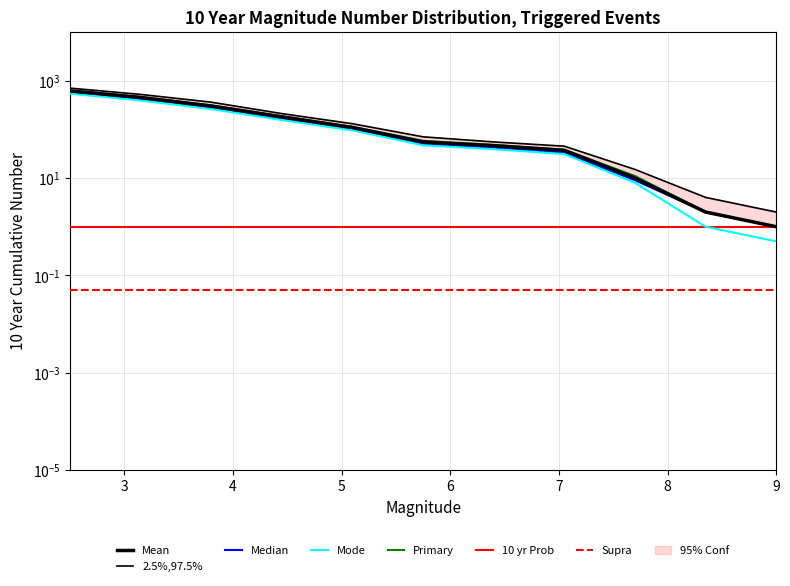

What is the average value of the Primary series?

168.9